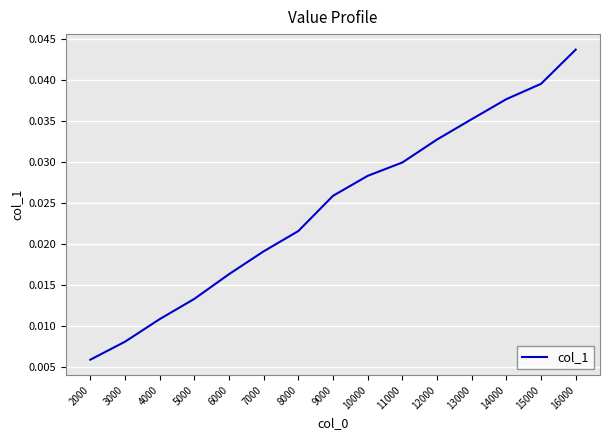

What is the sum of all values?

0.4